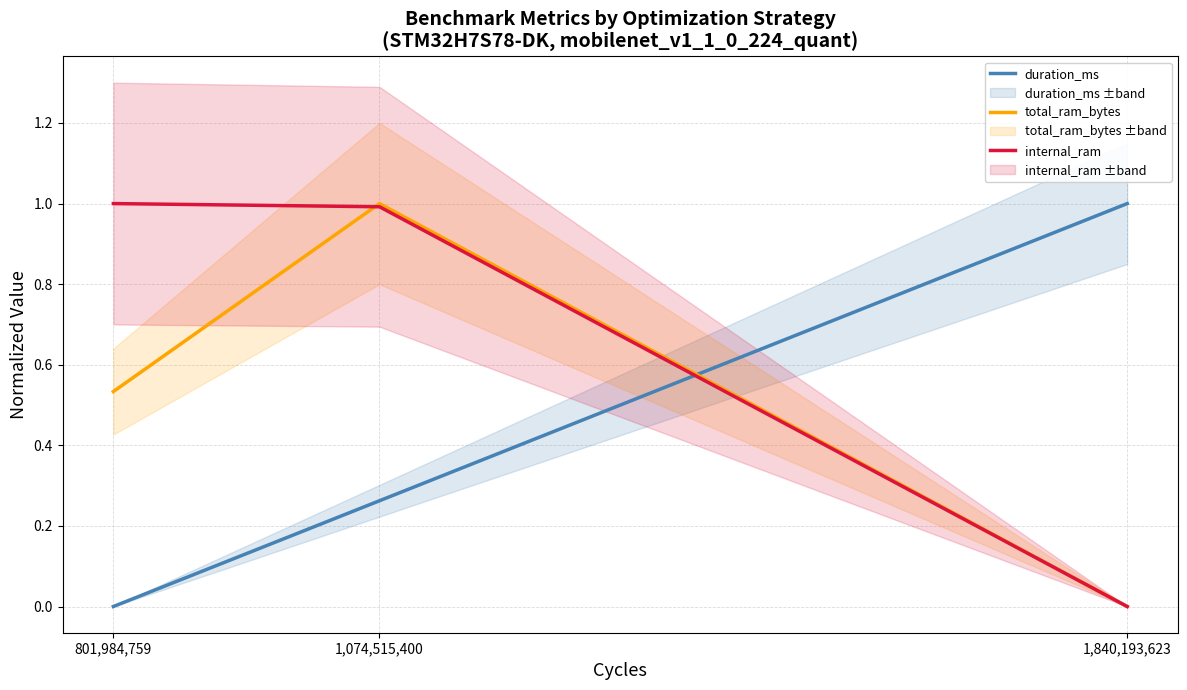

The value of total_ram_bytes at 1,074,515,400 is 0.2. True or false?

False